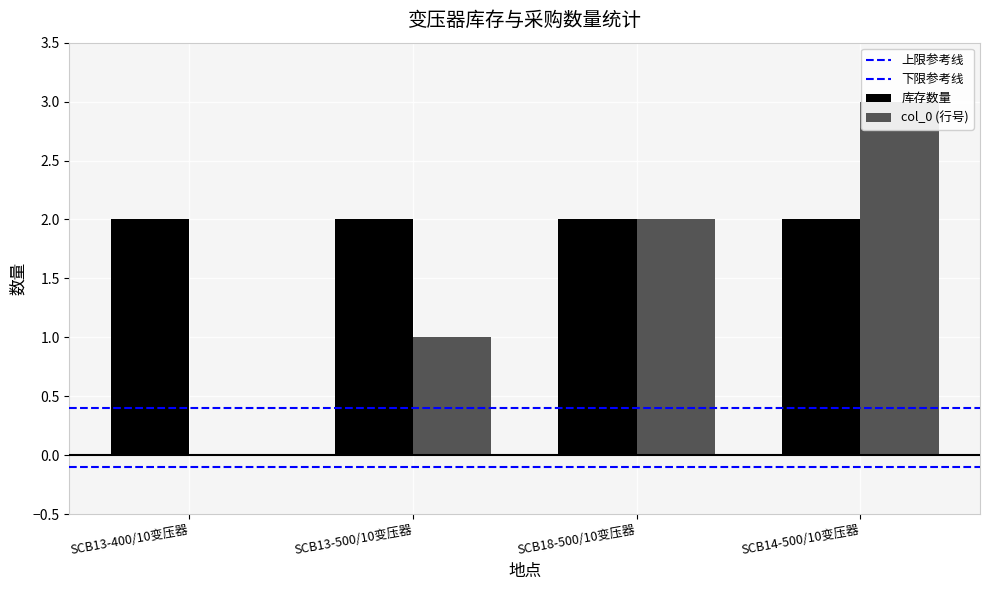

Between SCB18-500/10变压器 and SCB13-400/10变压器, which is larger?

SCB18-500/10变压器